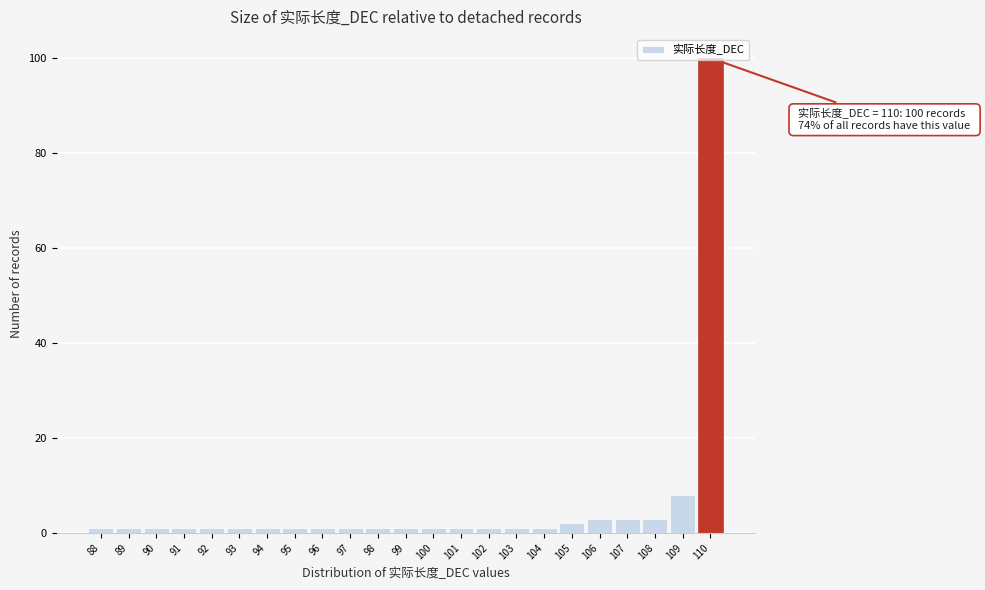

Over which range of the x-axis is the bar tallest?

109.5 to 110.5